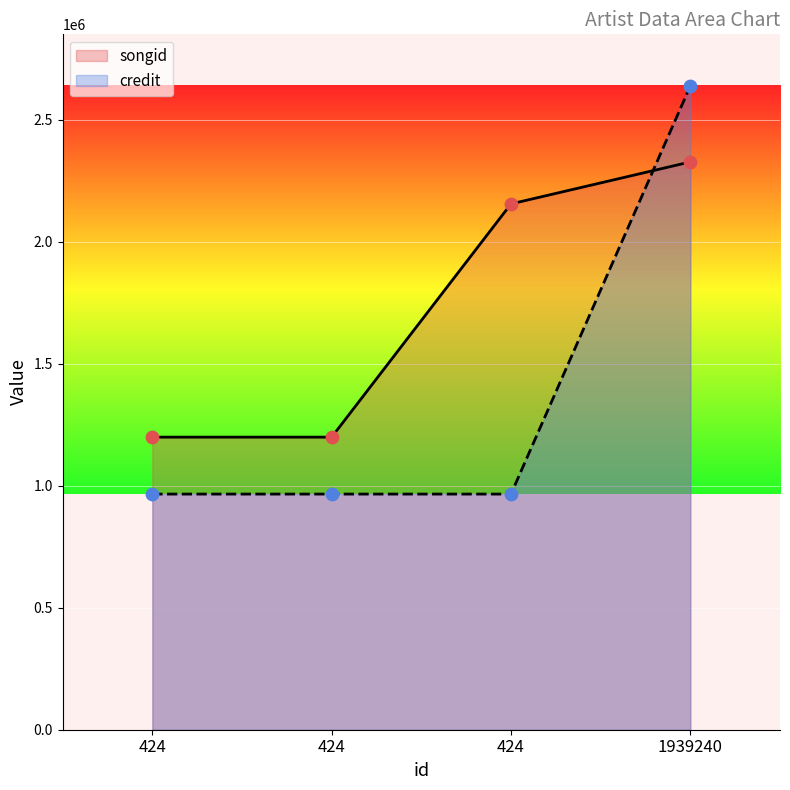

What are all the series names shown in the legend?

songid, credit